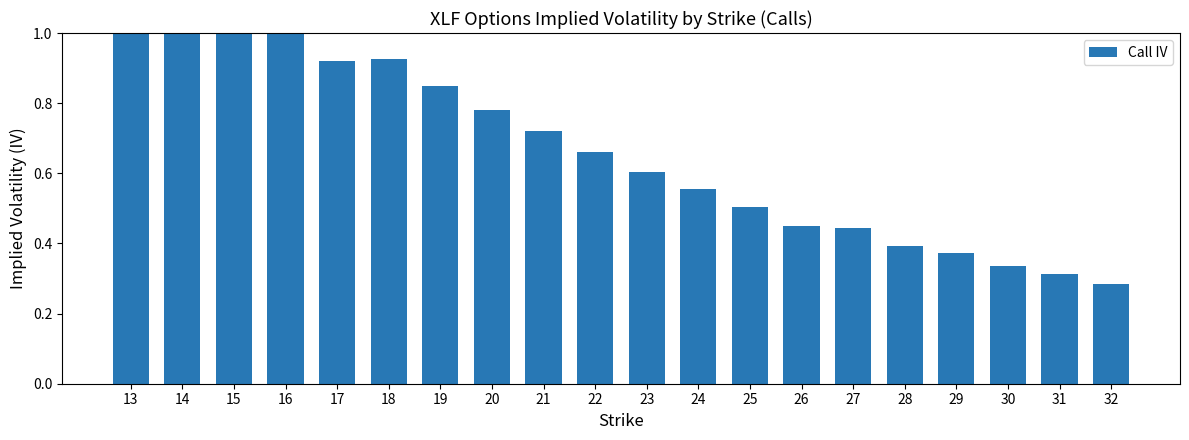

Rank the categories by value from highest to lowest.

13, 14, 15, 16, 18, 17, 19, 20, 21, 22, 23, 24, 25, 26, 27, 28, 29, 30, 31, 32